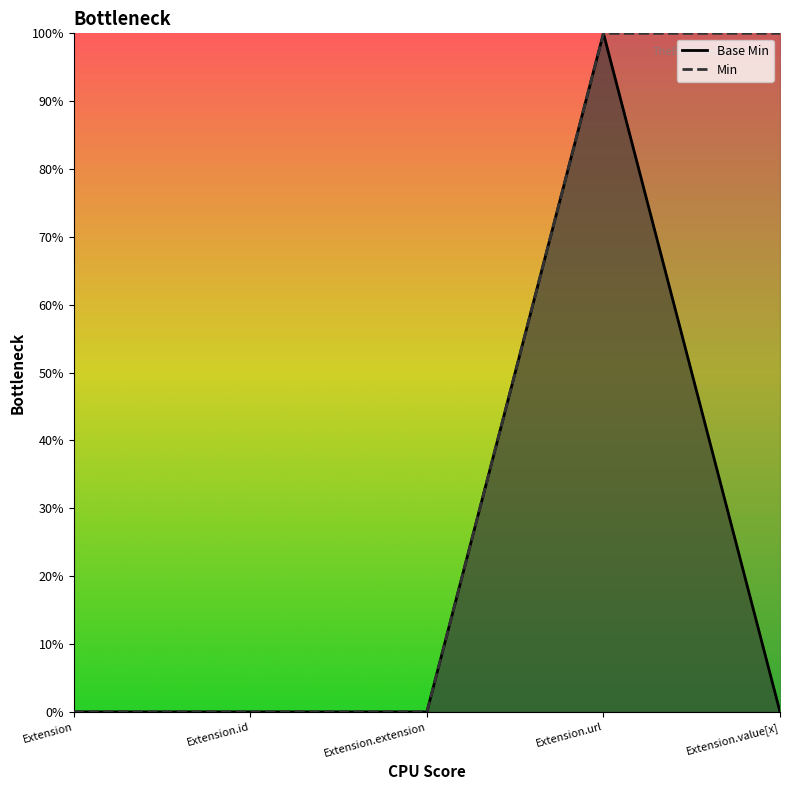

Reading right to left, extract all data points from this chart.

Base Min: Extension.value[x]=0	Extension.url=1	Extension.extension=0	Extension.id=0	Extension=0
Min: Extension.value[x]=1	Extension.url=1	Extension.extension=0	Extension.id=0	Extension=0